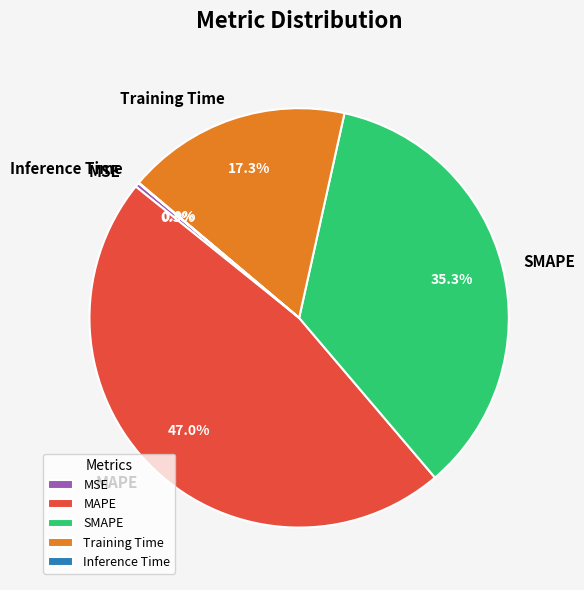

What portion of the pie excludes MAPE?

53.0%